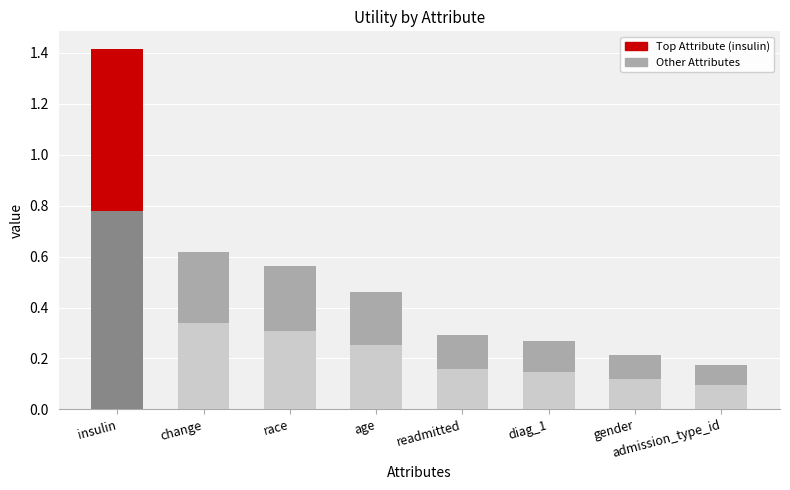

Are the bars horizontal?

No